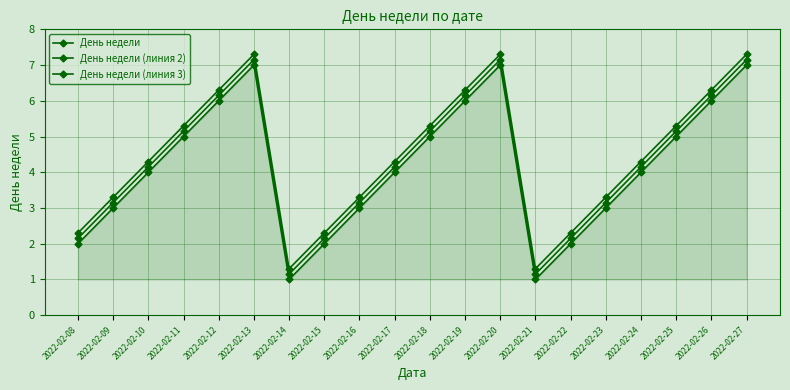

How many lines are shown in the chart?

3